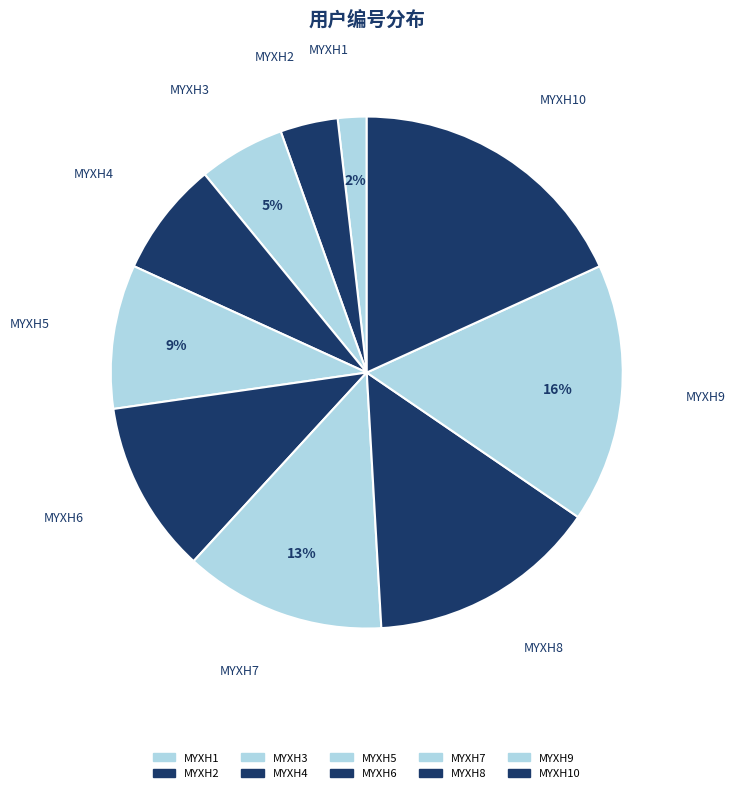

Is the sum of MYXH9 and MYXH1 greater than half?

No